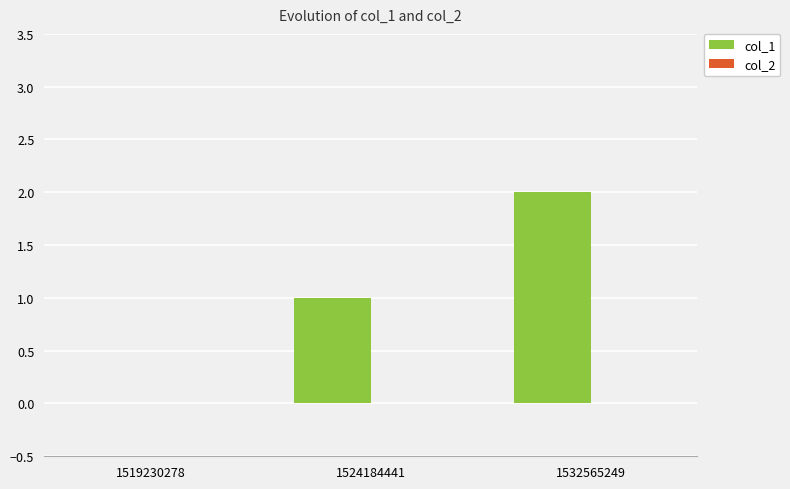

Which has a higher value, 1532565249 or 1524184441?

1532565249